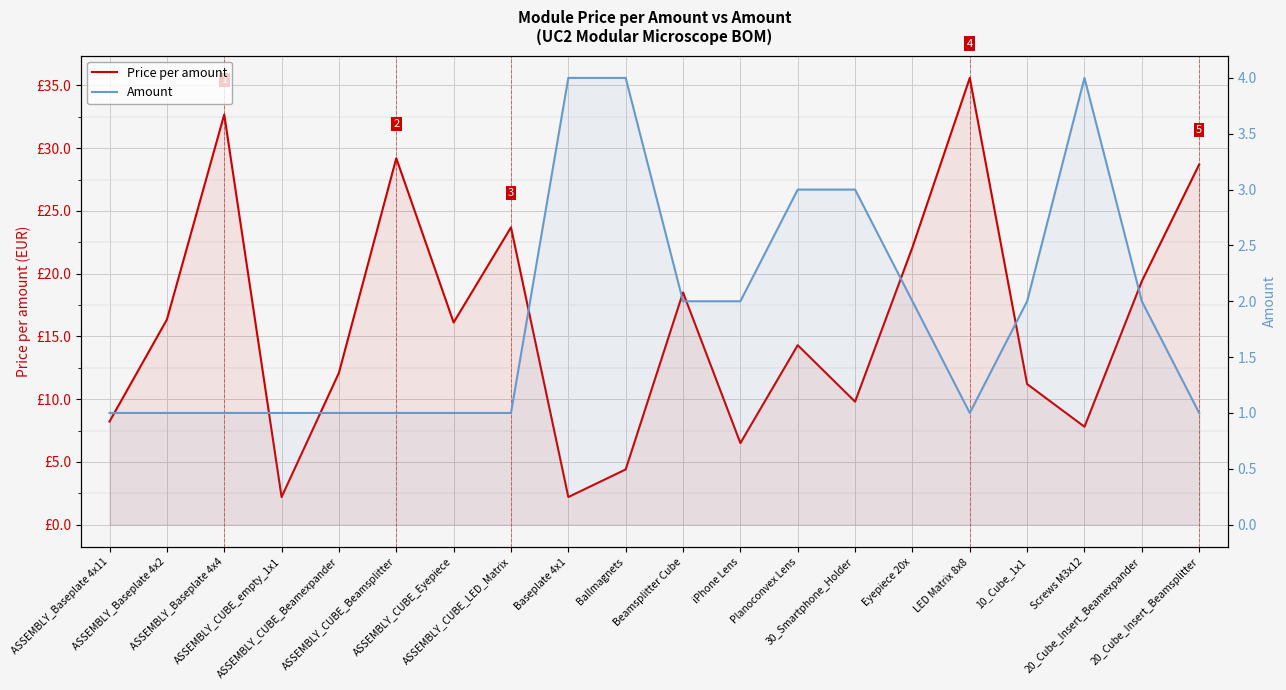

List the labels in order of Amount value, largest first.

Baseplate 4x1, Ballmagnets, Screws M3x12, Planoconvex Lens, 30_Smartphone_Holder, Beamsplitter Cube, iPhone Lens, Eyepiece 20x, 10_Cube_1x1, 20_Cube_Insert_Beamexpander, ASSEMBLY_Baseplate 4x11, ASSEMBLY_Baseplate 4x2, ASSEMBLY_Baseplate 4x4, ASSEMBLY_CUBE_empty_1x1, ASSEMBLY_CUBE_Beamexpander, ASSEMBLY_CUBE_Beamsplitter, ASSEMBLY_CUBE_Eyepiece, ASSEMBLY_CUBE_LED_Matrix, LED Matrix 8x8, 20_Cube_Insert_Beamsplitter